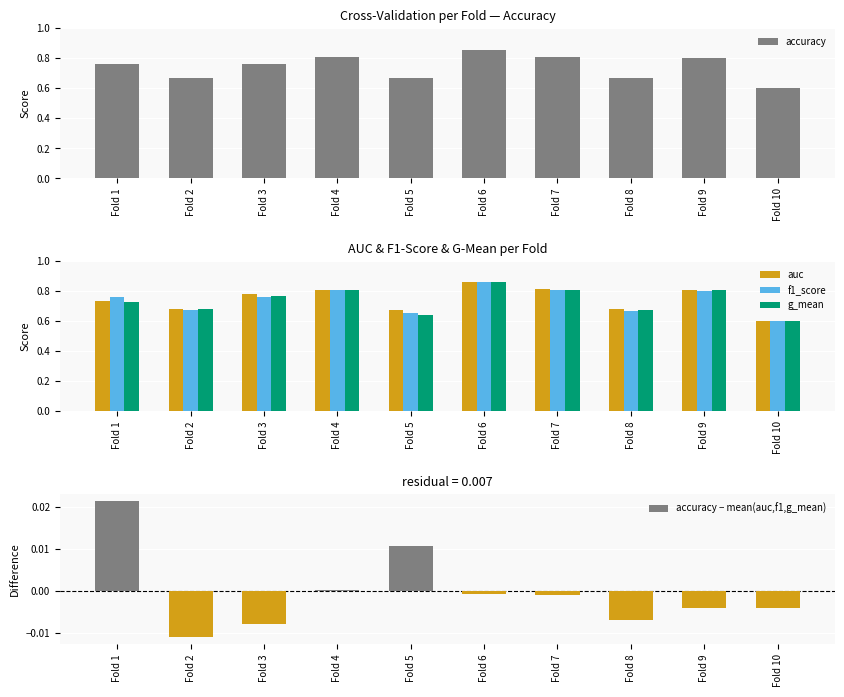

At which label does auc reach its peak?

Fold 6